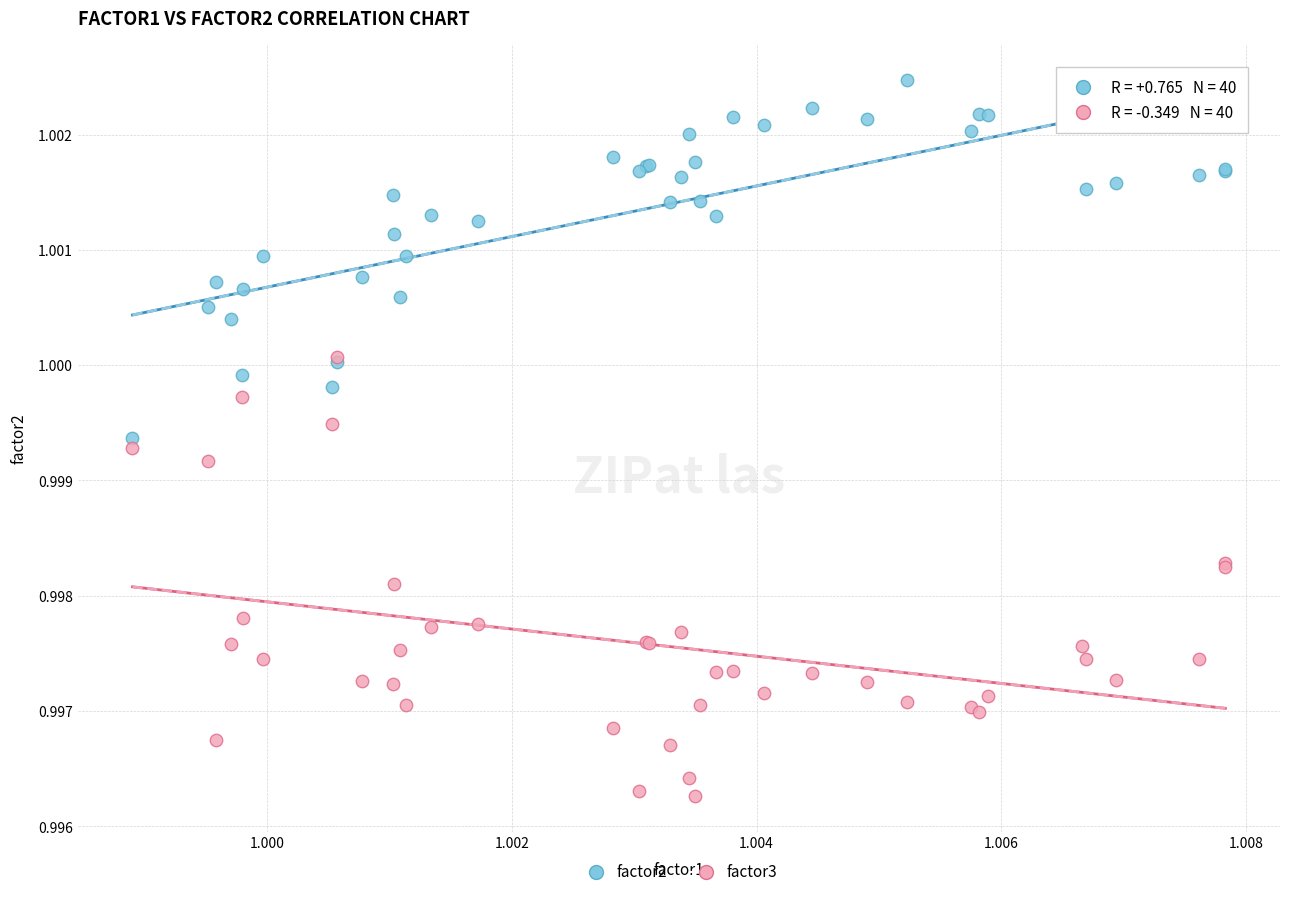

What are all the series names shown in the legend?

factor2, factor3